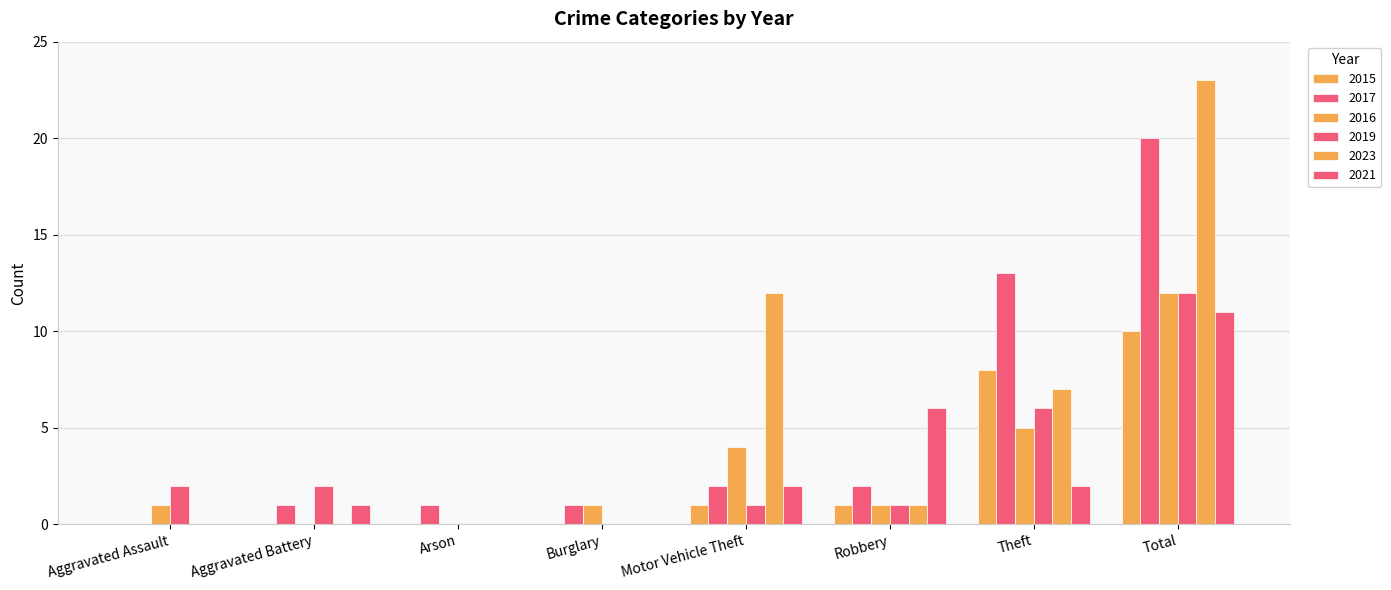

What is the label of the 8th bar from the right?

Aggravated Assault